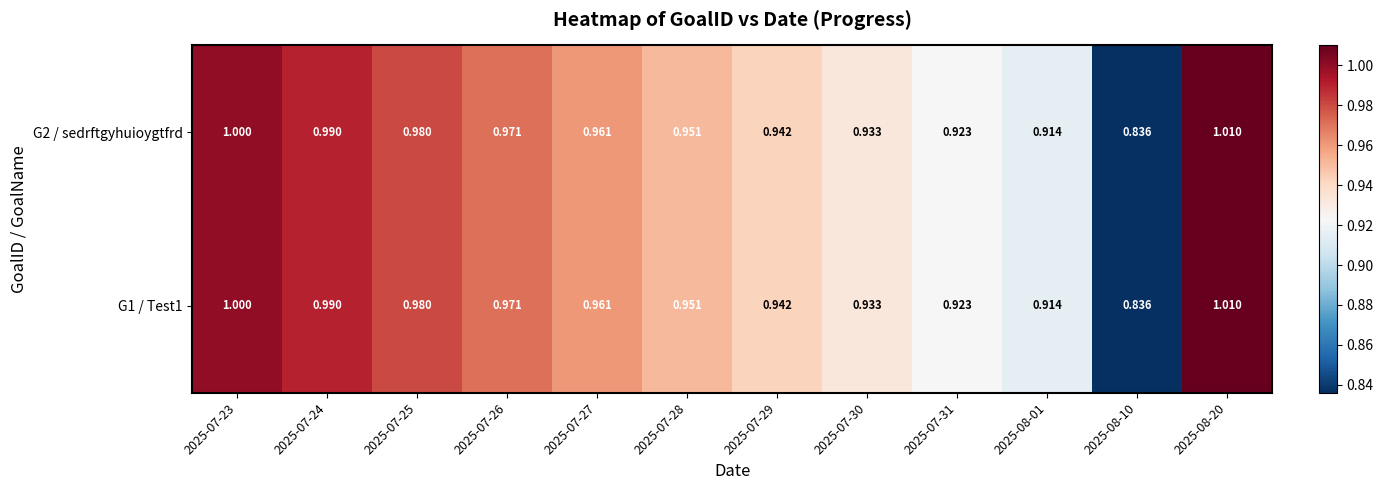

Is the value of G1 / Test1 at 2025-07-30 greater than the value of G2 / sedrftgyhuioygtfrd at 2025-07-26?

No